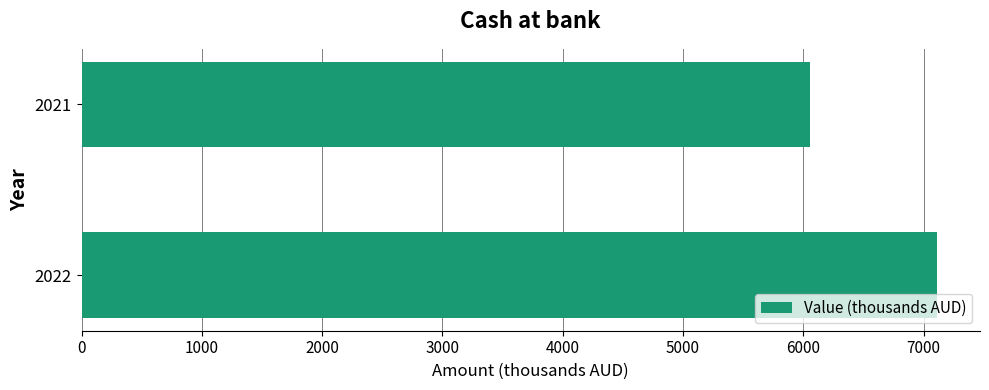

Reading bottom to top, list all the values displayed in this chart.

7114	6056